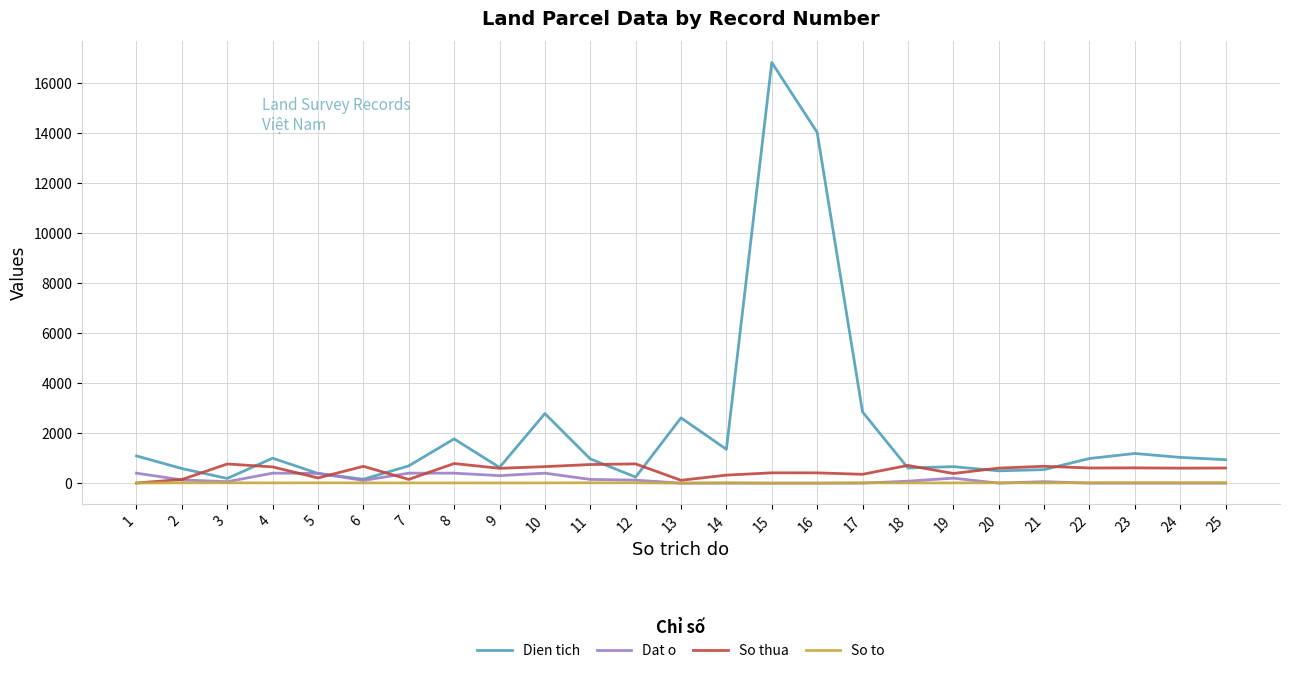

Which series changed the most between 13 and 21?

Dien tich